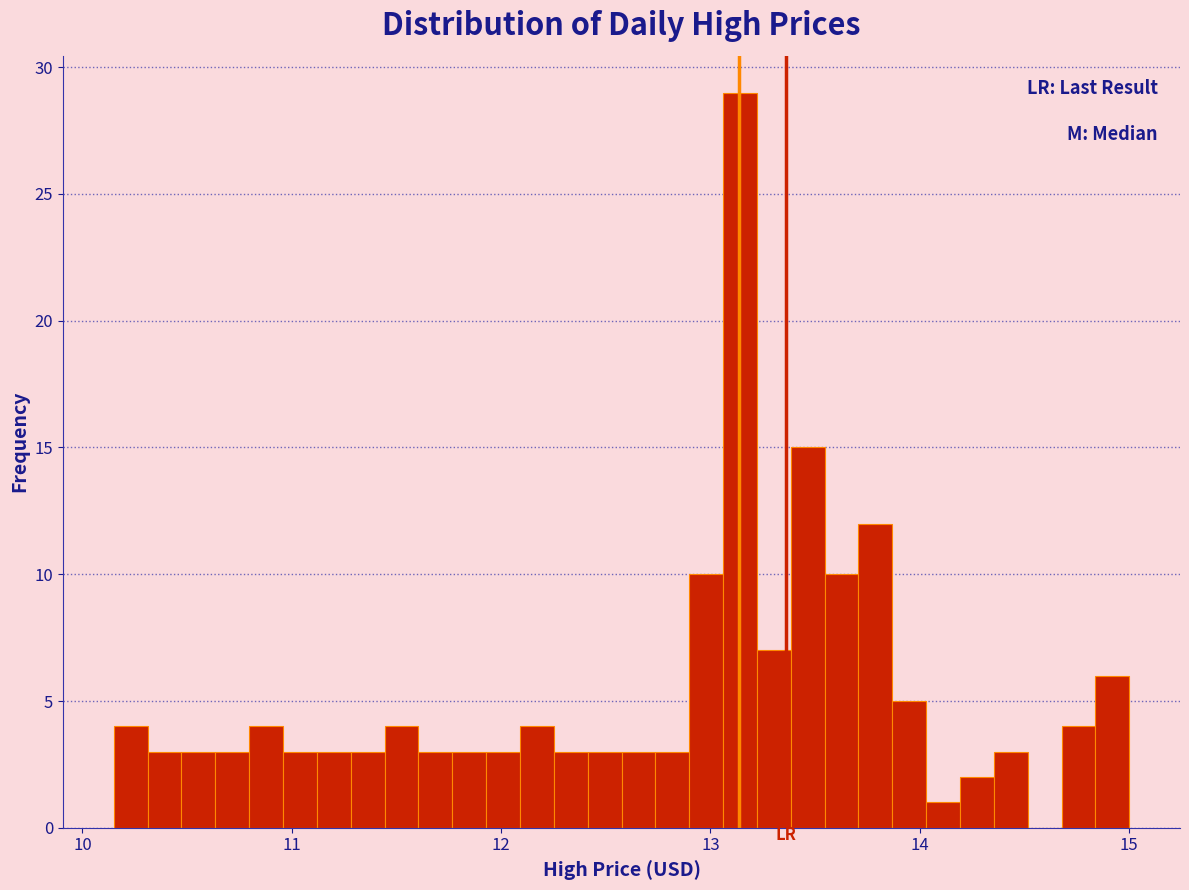

Read against the x-axis, roughly where is the centre of the tallest bar?

13.1